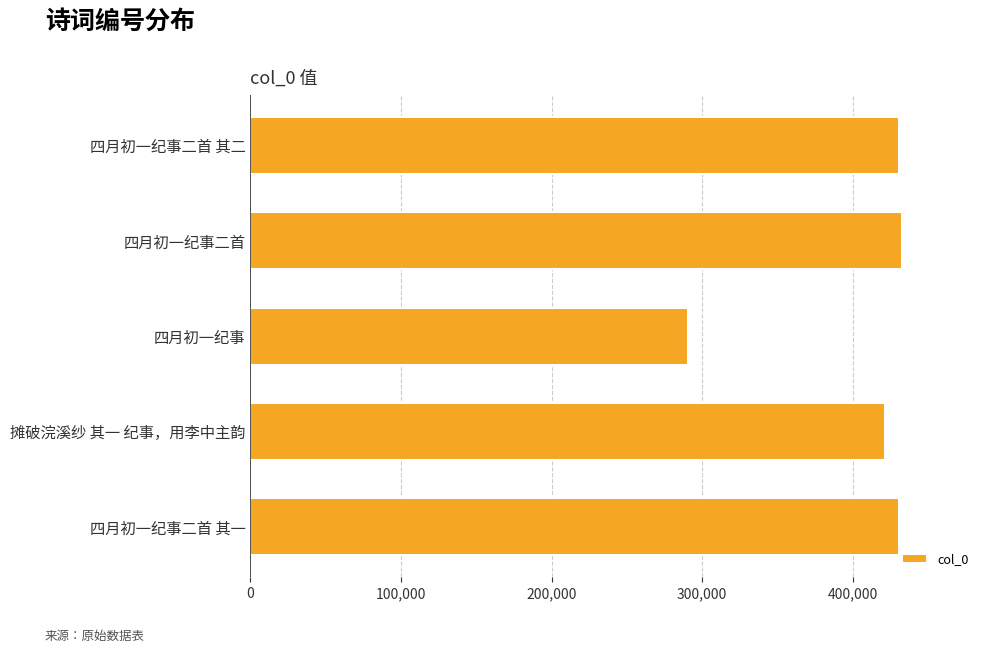

Approximately how many times larger is the value at 四月初一纪事 compared to 摊破浣溪纱 其一 纪事，用李中主韵?

0.7